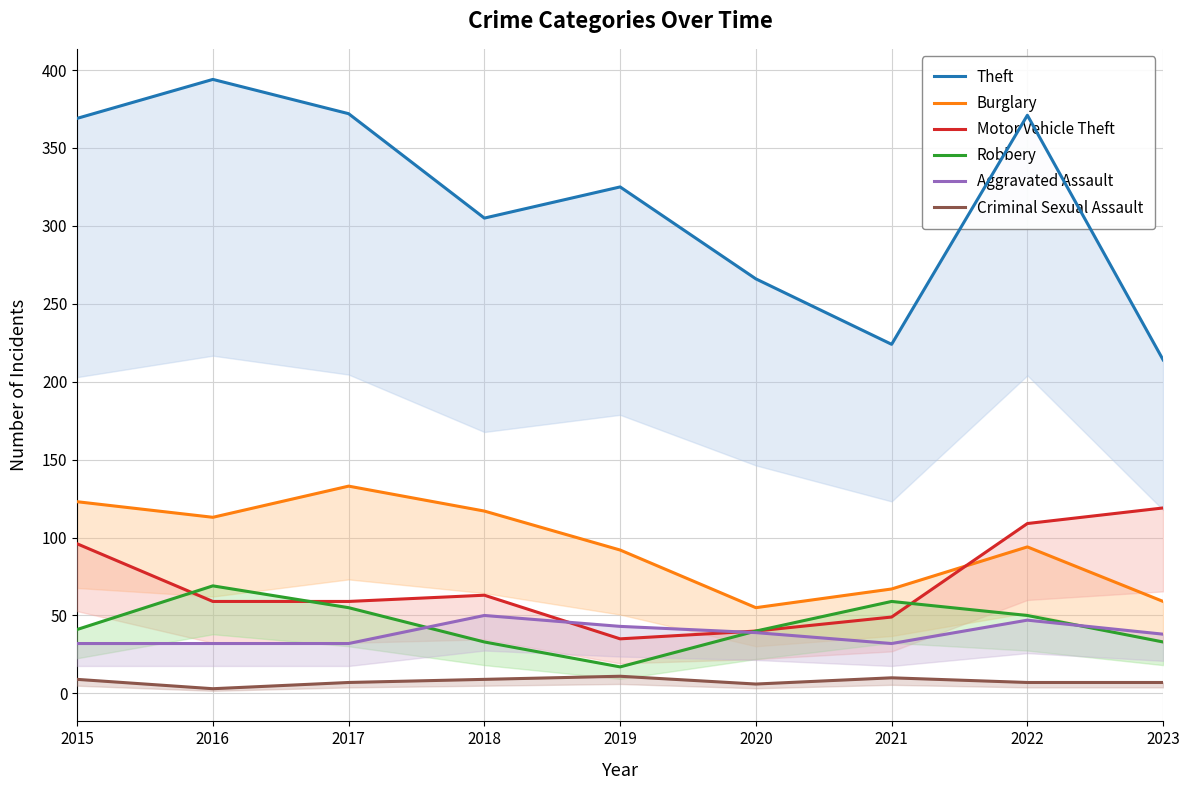

At which label does Criminal Sexual Assault reach its peak?

2019